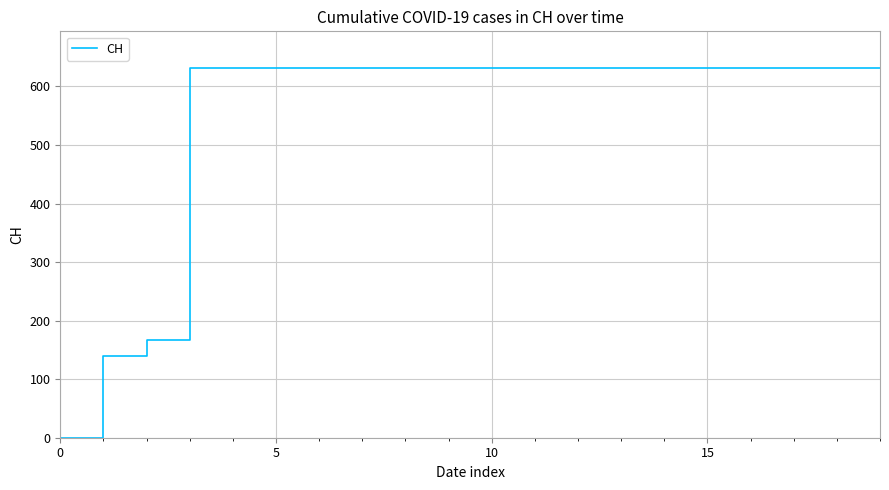

What is the greatest value displayed?

631